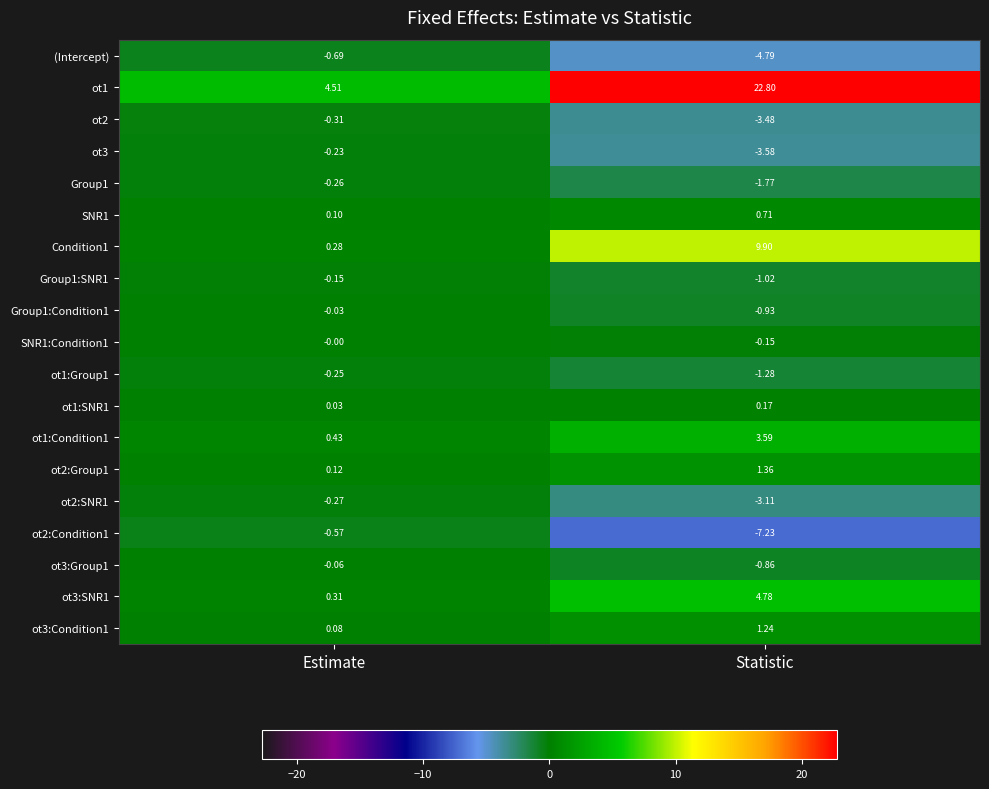

Which series has the largest total across all categories?

ot1